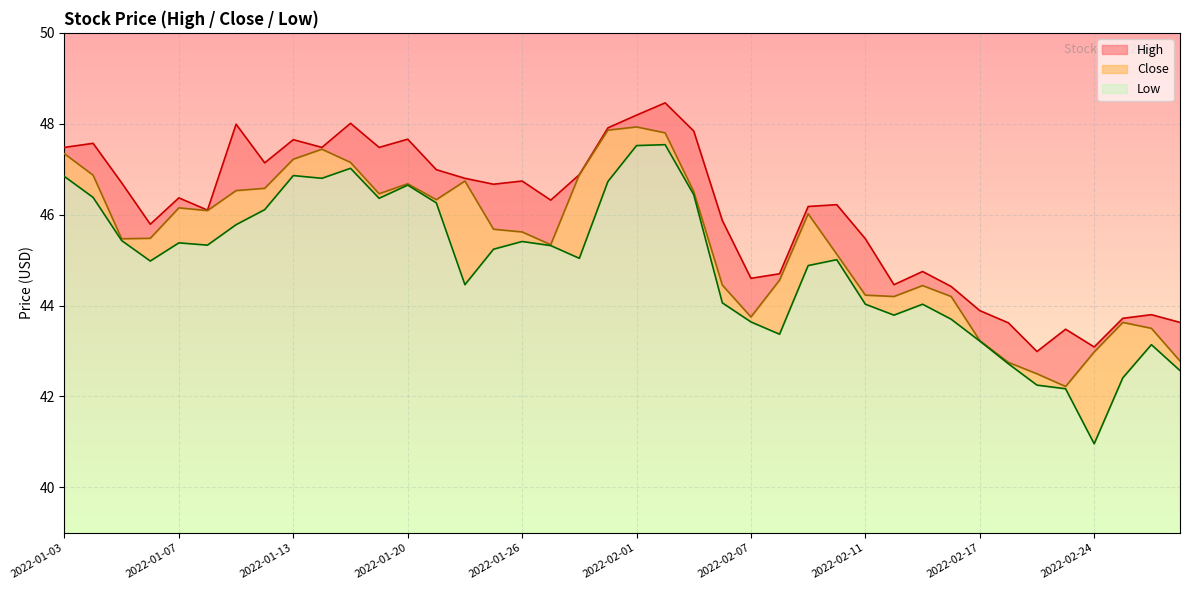

The value of High at 2022-01-11 is 48.0. True or false?

True